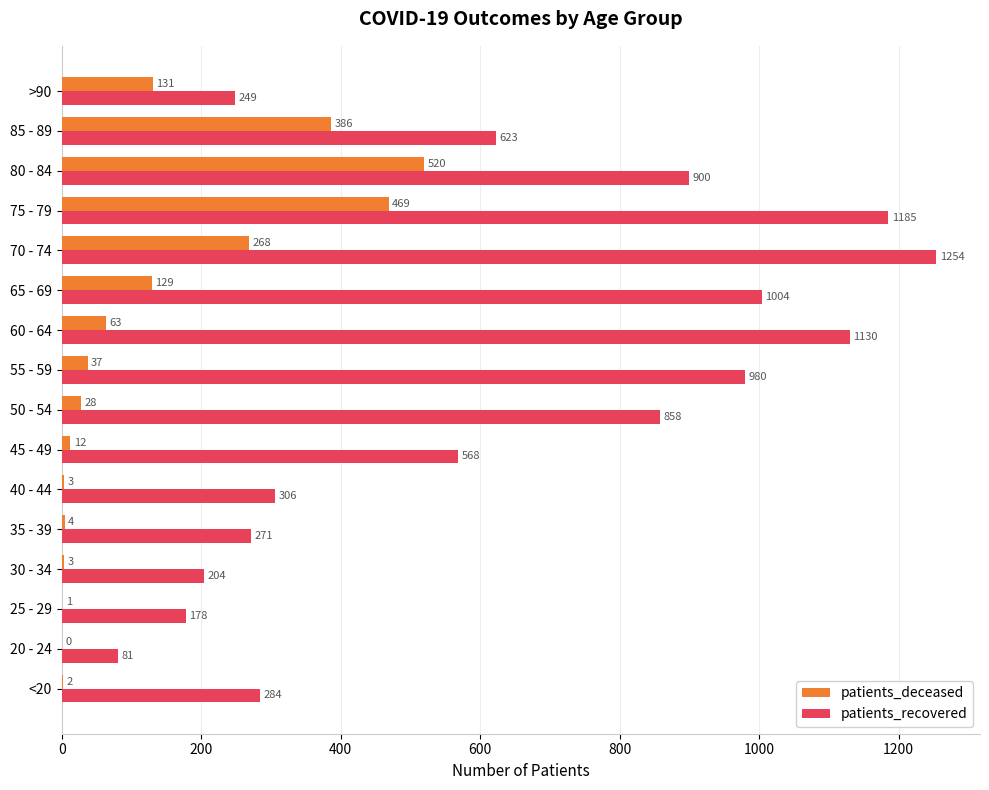

Which series changed the most between 30 - 34 and >90?

patients_deceased